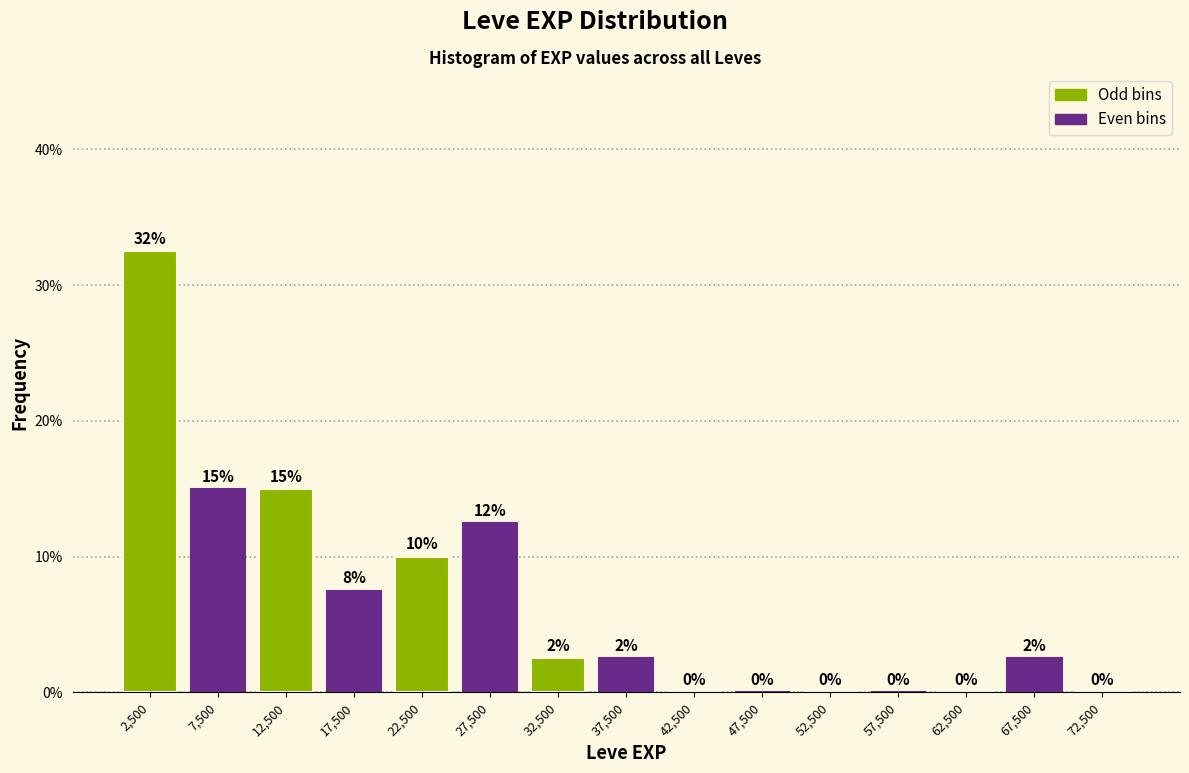

Which range on the x-axis has the tallest bar?

0 to 5000